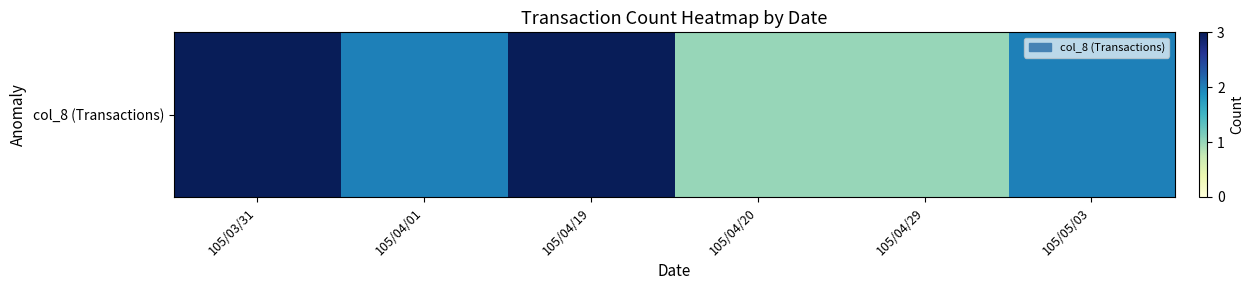

Reading right to left, list all the values displayed in this chart.

2	1	1	3	2	3